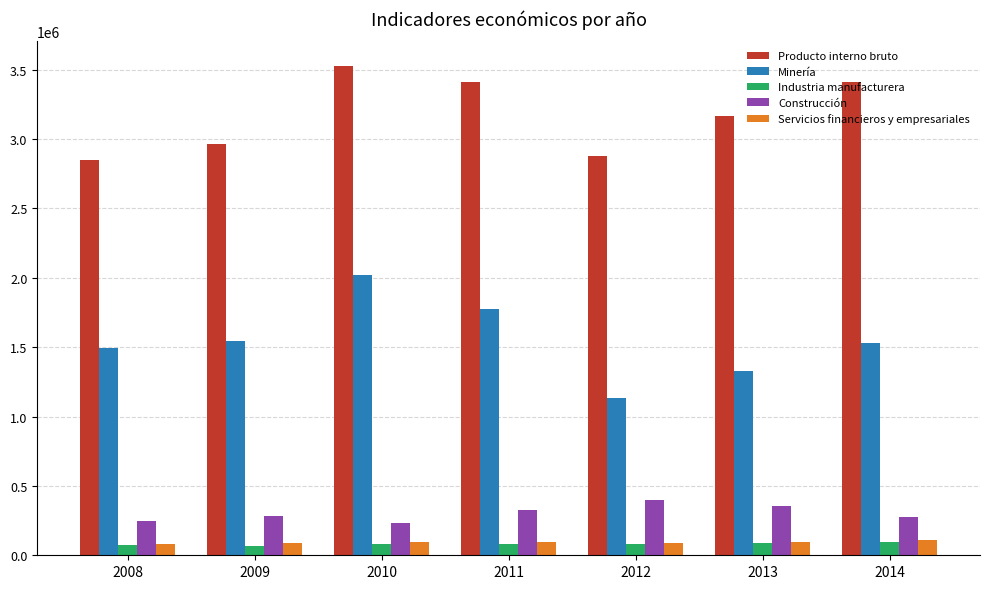

What is the maximum value for Construcción?

401141